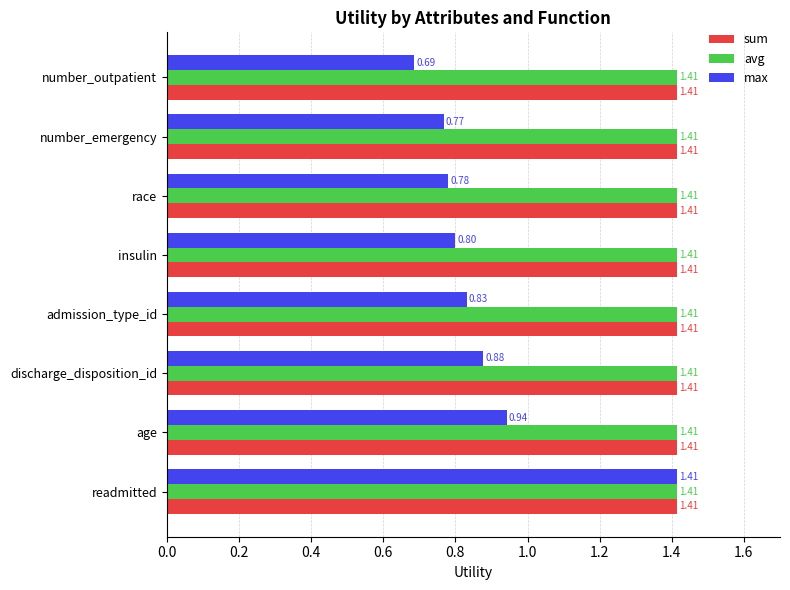

Which category has the lowest value across all series?

number_outpatient